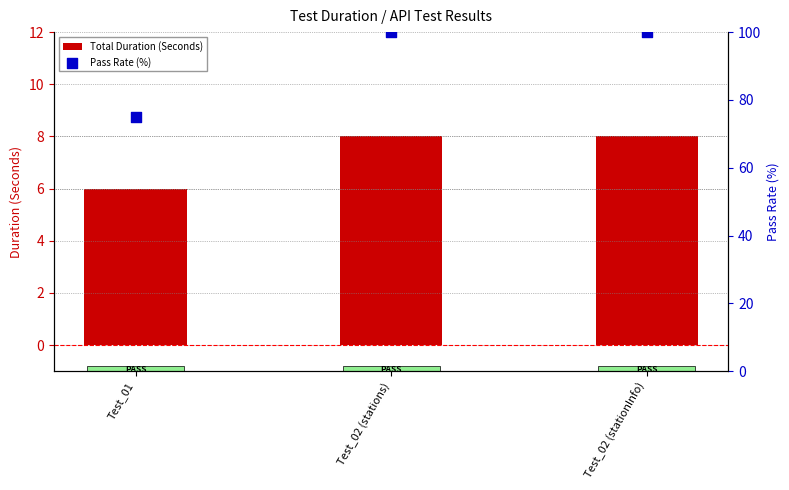

Which series has the largest Y range (max minus min)?

Pass Rate (%)